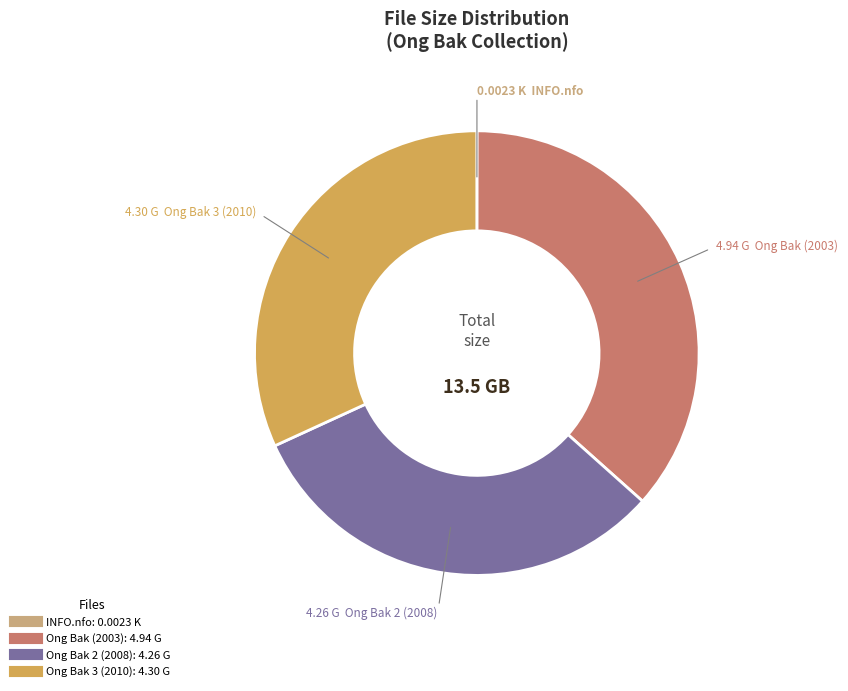

Which has a higher value, Ong Bak 3 (2010) or Ong Bak (2003)?

Ong Bak (2003)